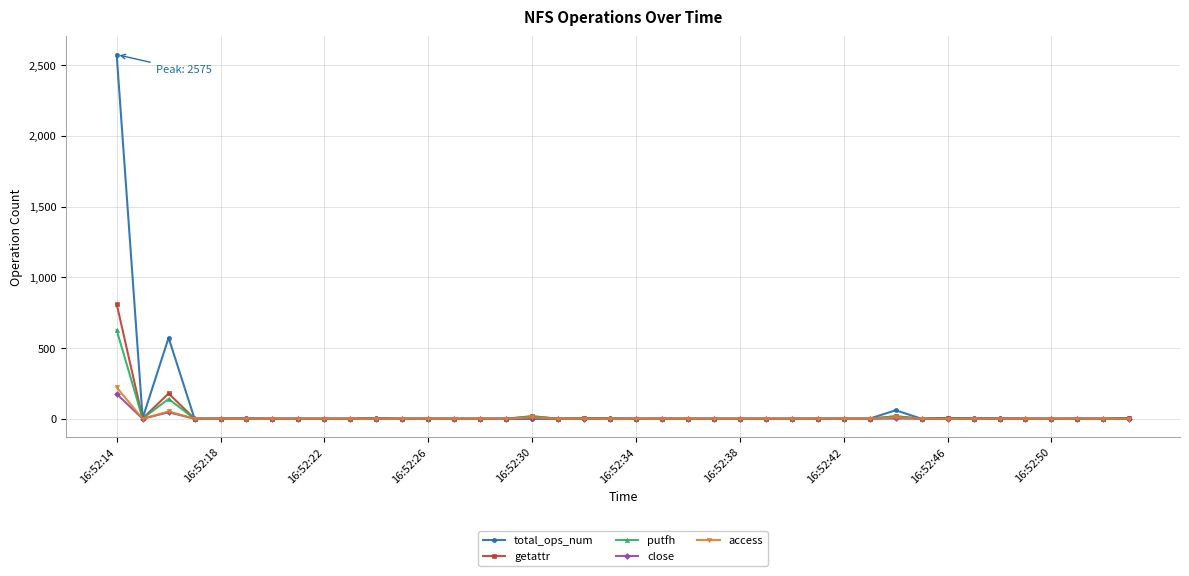

Which series has the widest spread of values?

total_ops_num